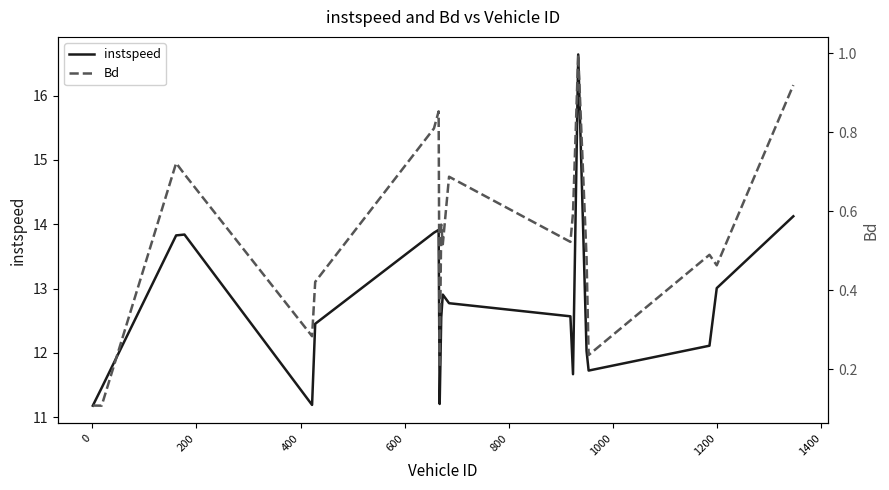

What is the difference between the maximum and minimum values in the instspeed series?

5.5